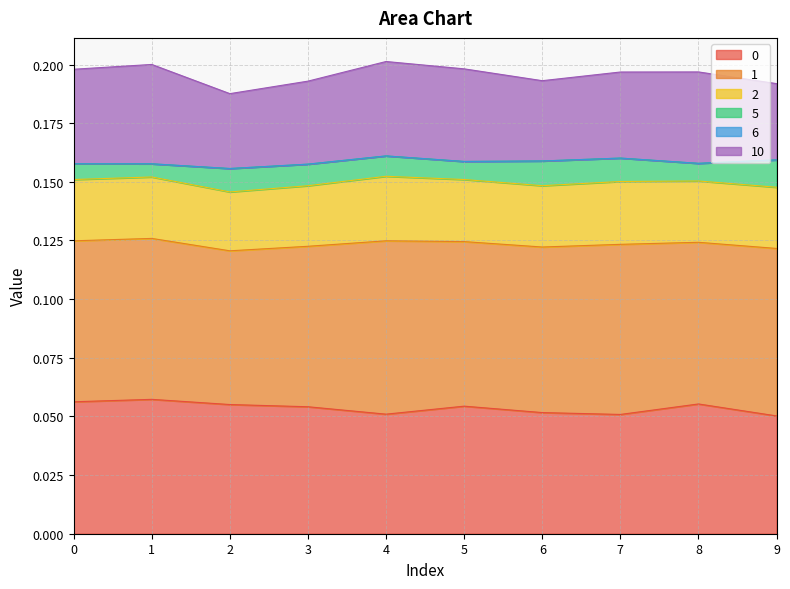

Does the chart display data point markers on the line(s)?

No